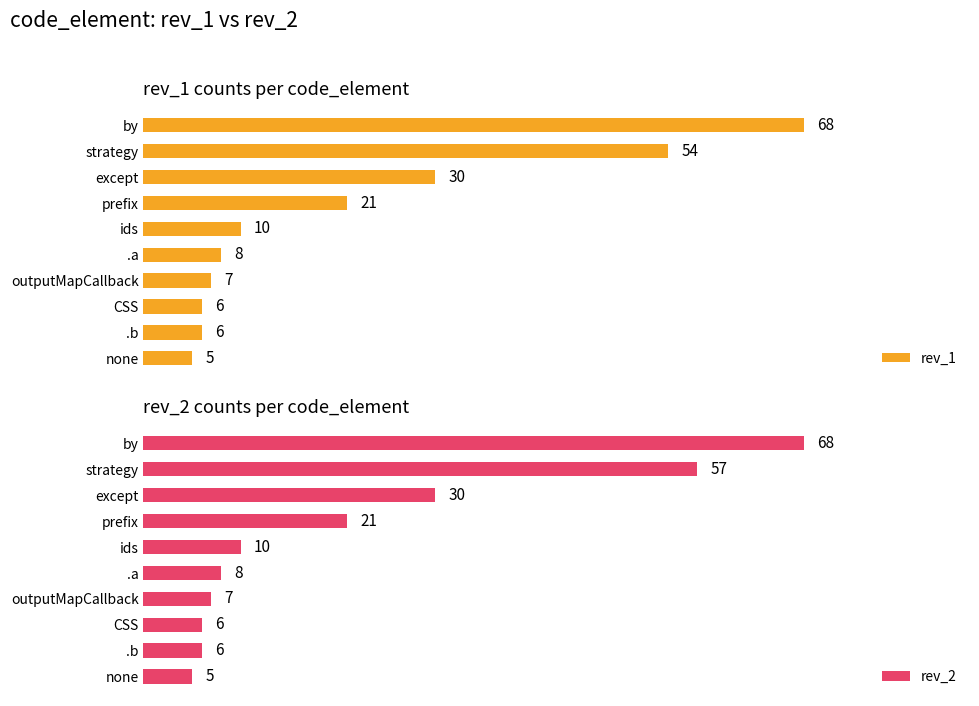

At which label does rev_2 reach its peak?

by